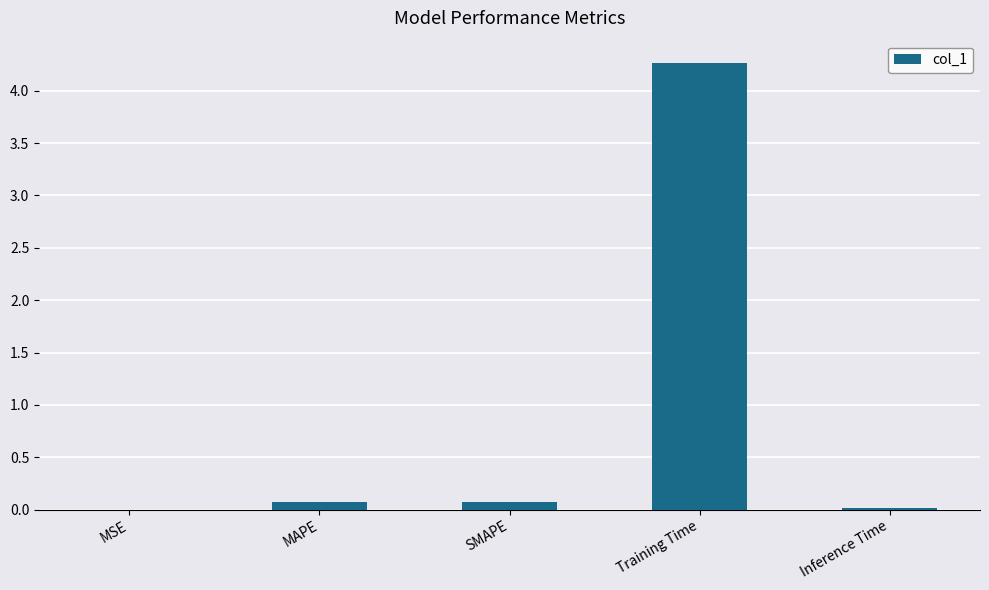

The chart shows a value of 0.0 at MSE. True or false?

True